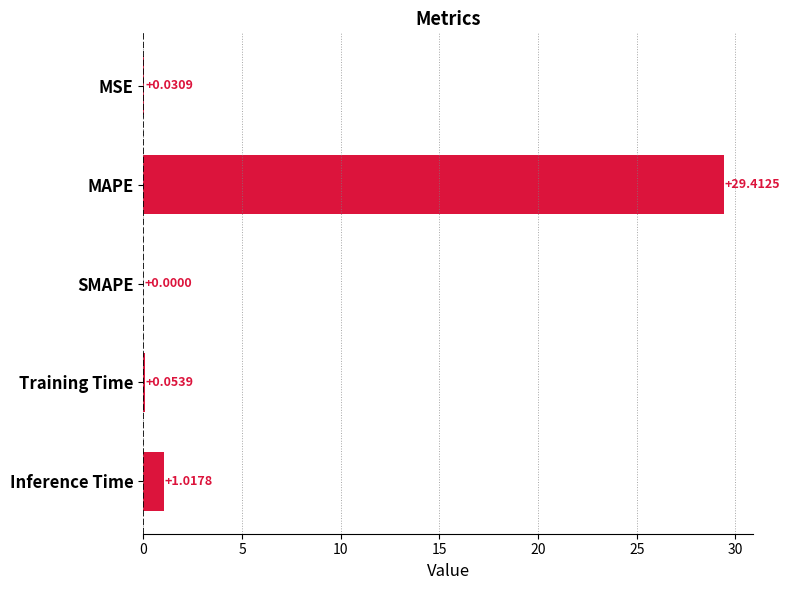

What is the change in value from MSE to Inference Time?

+1.0